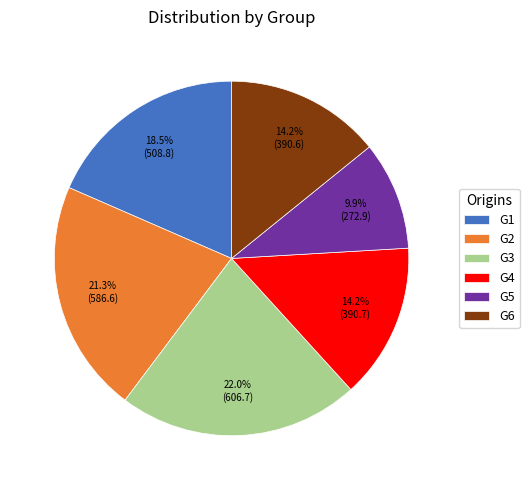

Does G2 represent more than half of the total?

No